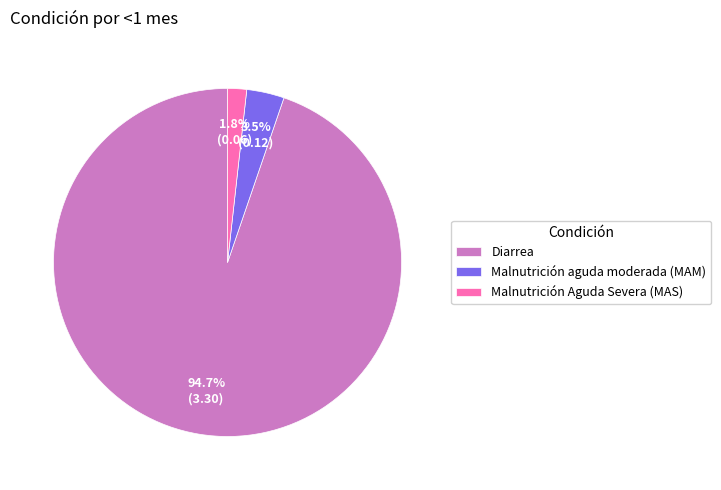

How many slices are in this pie chart?

3